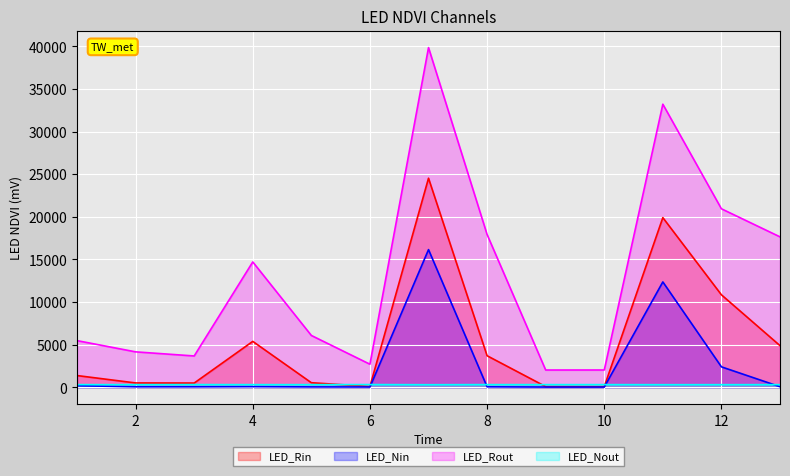

True or false: LED_Rout and LED_Nout intersect in this chart.

False